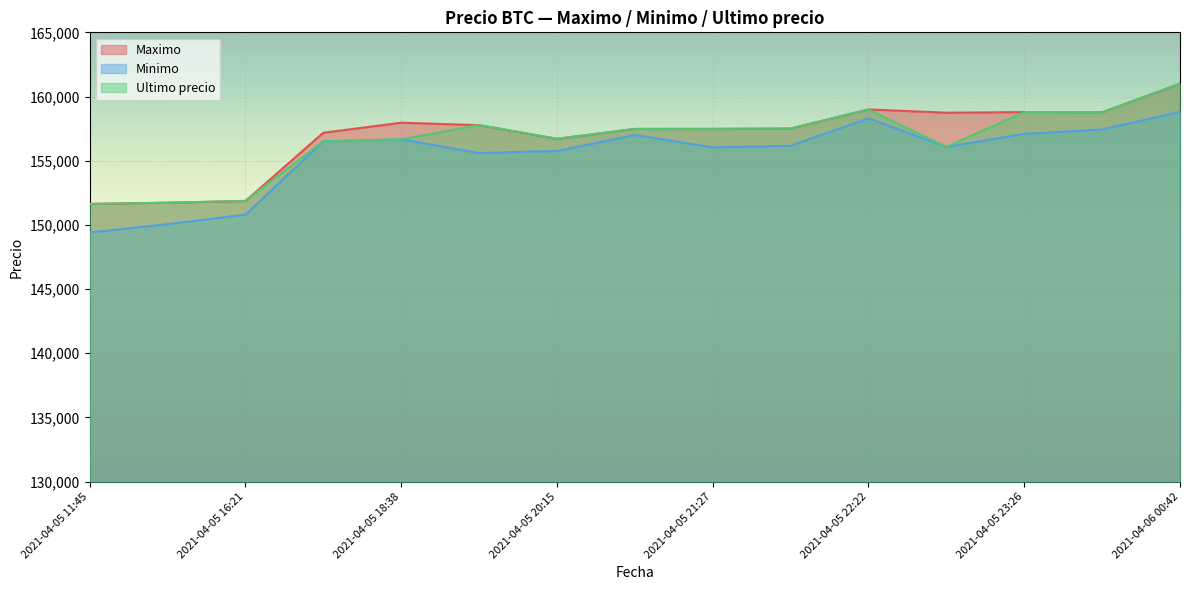

At which category does the chart reach its minimum across all series?

2021-04-05 11:45